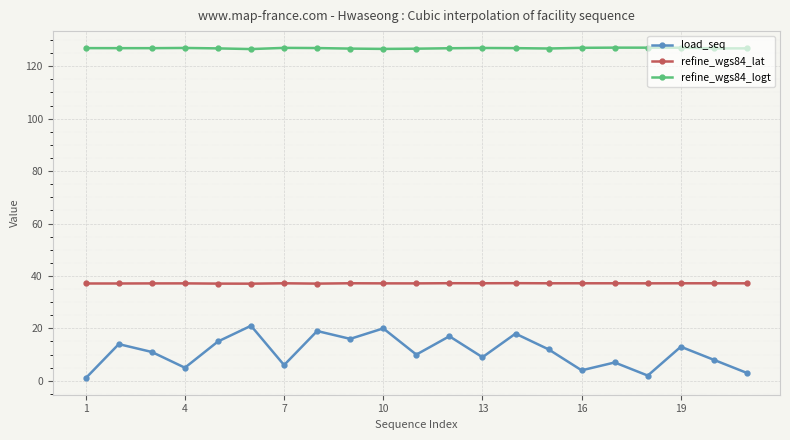

Does the chart display data point markers on the line(s)?

Yes